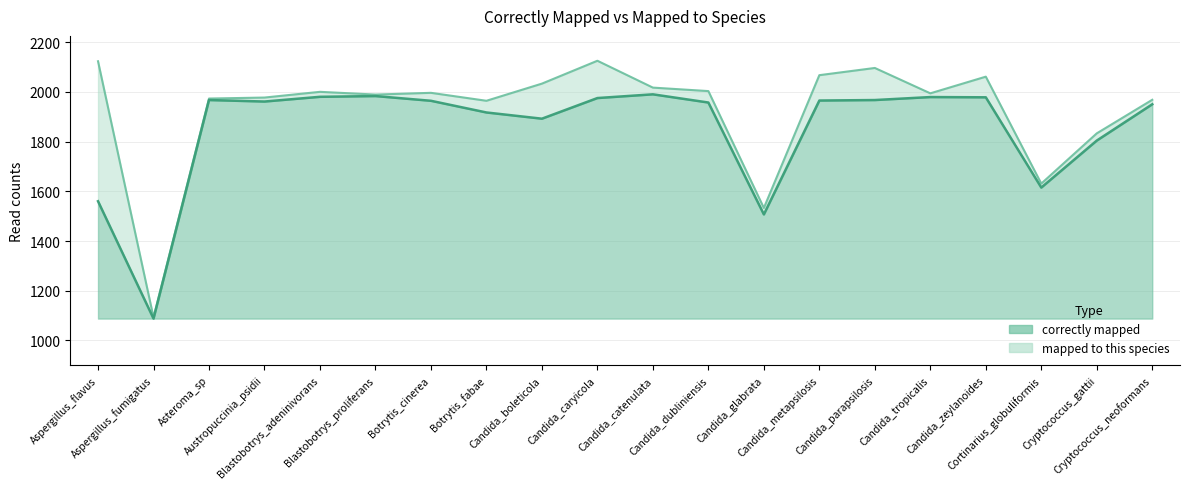

Which series changed the most between Aspergillus_fumigatus and Candida_boleticola?

mapped to this species